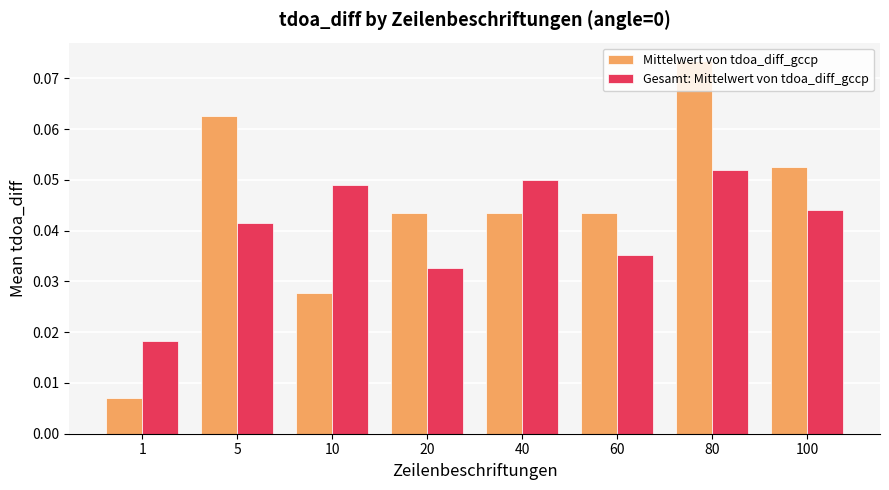

Is it true that Gesamt: Mittelwert von tdoa_diff_gccp equals 0.1 at 100?

False